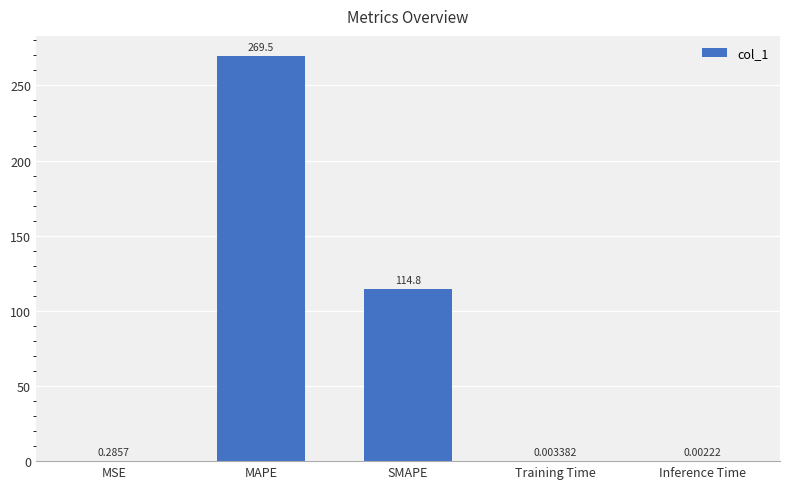

What is the sum of the values at Training Time and MAPE?

269.5